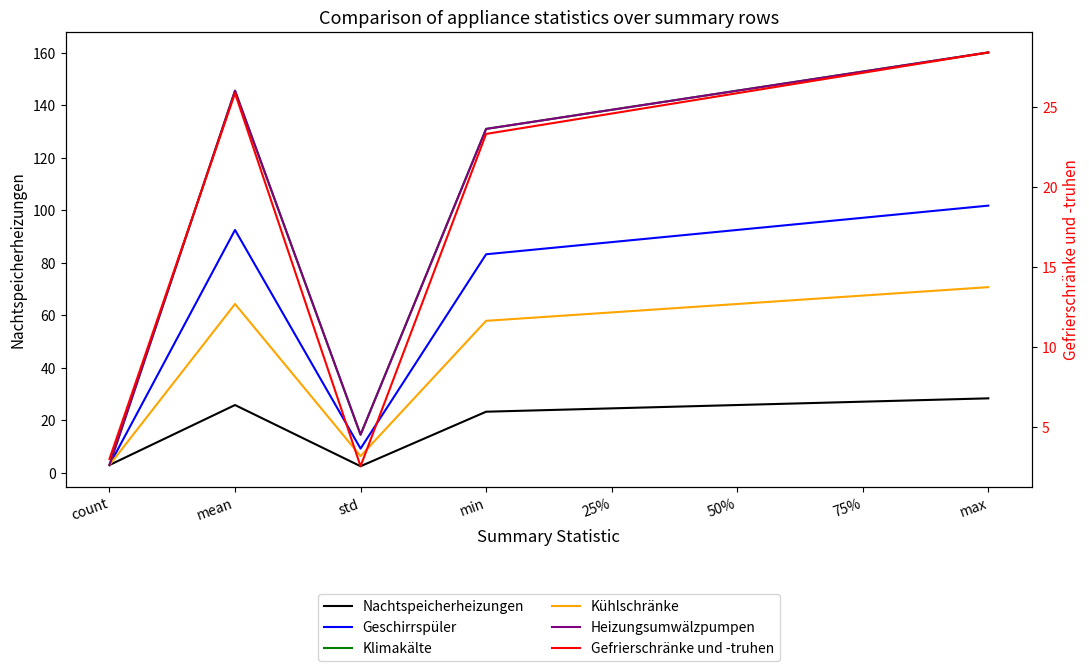

What position from the left is 25%?

5